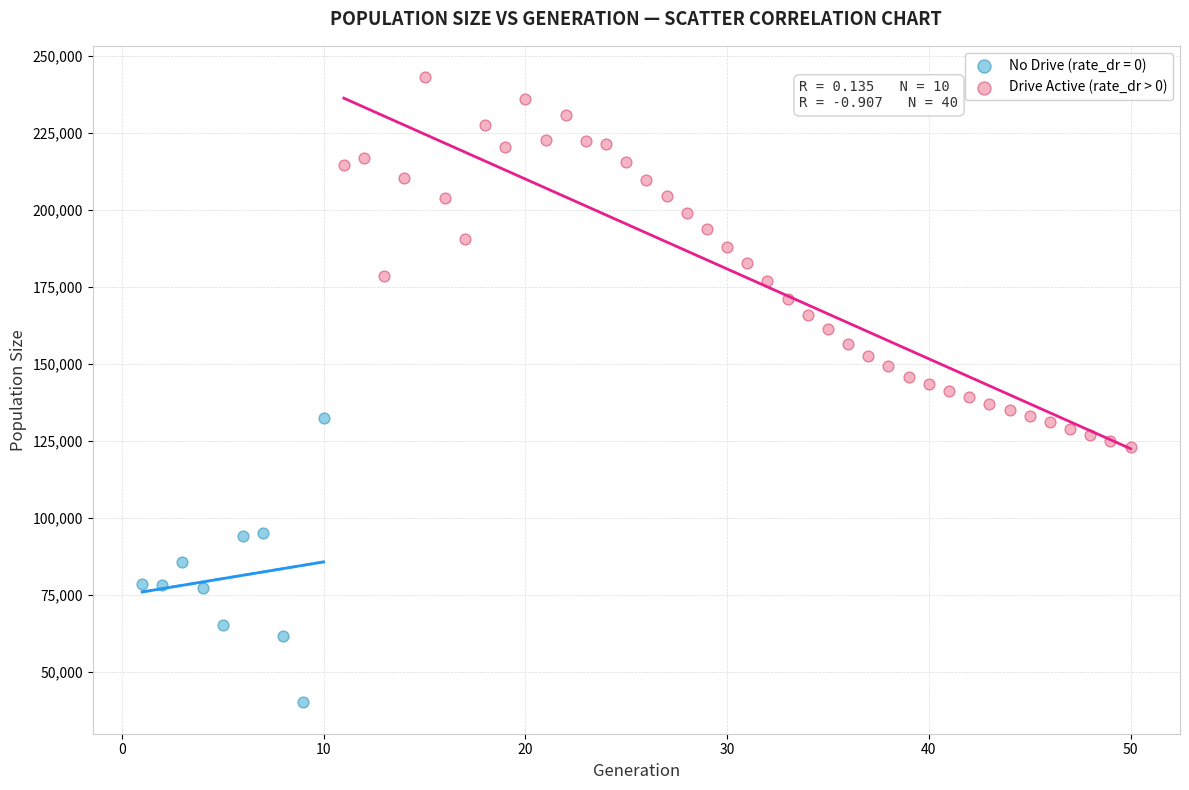

Which series contains the highest Y value?

Drive Active (rate_dr > 0)